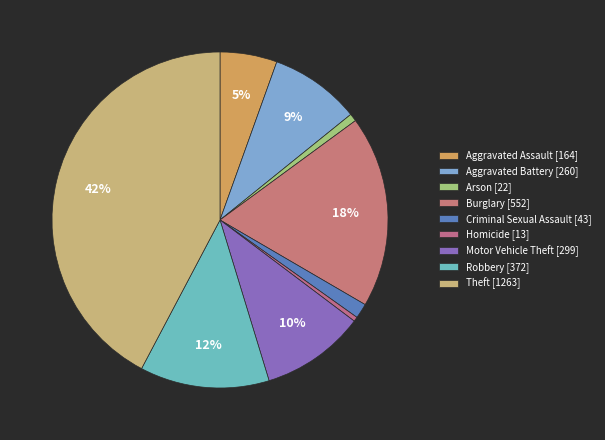

Is there a majority slice in this chart?

No